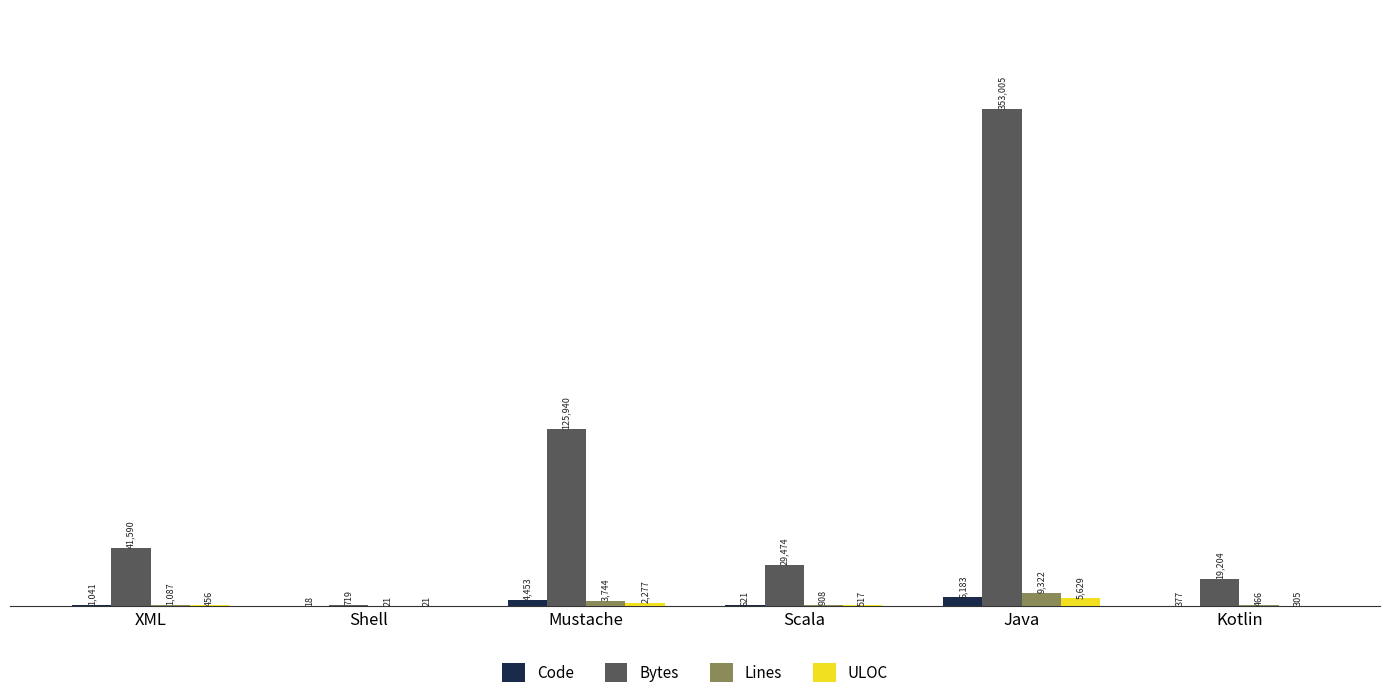

Which series has the largest range (max minus min)?

Bytes